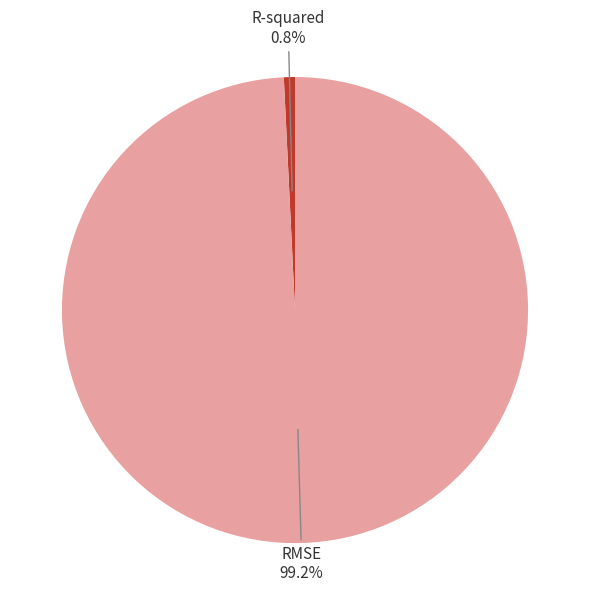

Count the number of slices in the pie.

2